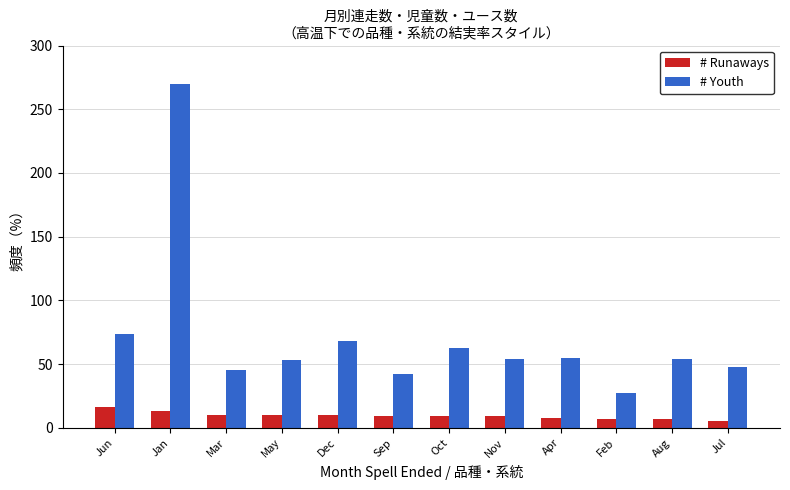

At how many categories does at least one series exceed 246?

1